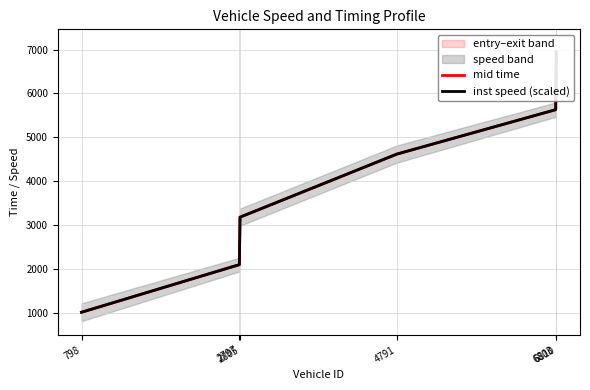

What is the difference between the maximum and second lowest values in the mid time series?

4844.9